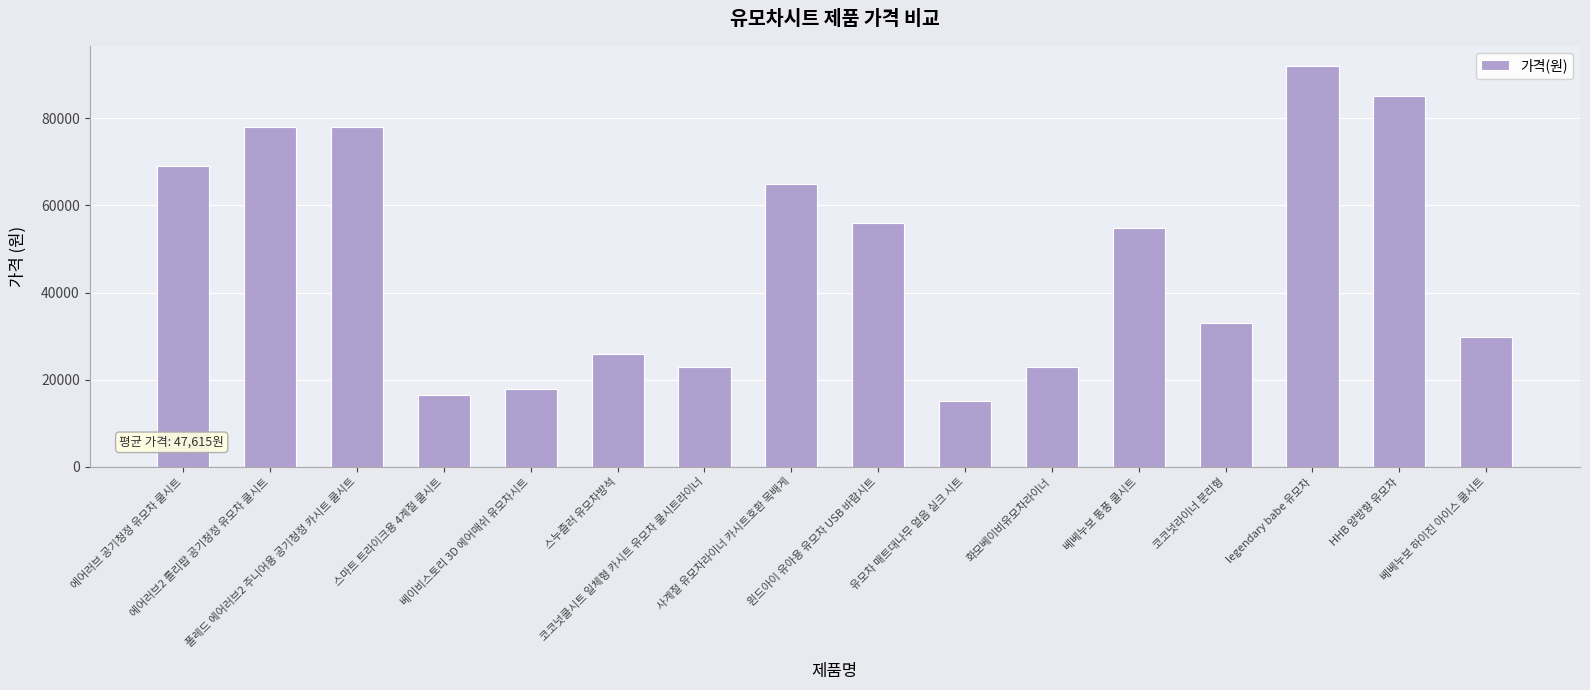

How many bars are there in total?

16